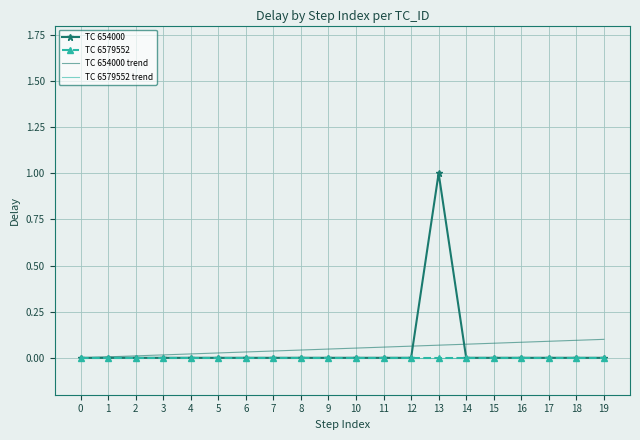

Reading right to left, extract all data points from this chart.

TC 654000: 19=0.0	18=0.0	17=0.0	16=0.0	15=0.0	14=0.0	13=1.0	12=0.0	11=0.0	10=0.0	9=0.0	8=0.0	7=0.0	6=0.0	5=0.0	4=0.0	3=0.0	2=0.0	1=0.0	0=0.0
TC 6579552: 19=0.0	18=0.0	17=0.0	16=0.0	15=0.0	14=0.0	13=0.0	12=0.0	11=0.0	10=0.0	9=0.0	8=0.0	7=0.0	6=0.0	5=0.0	4=0.0	3=0.0	2=0.0	1=0.0	0=0.0
TC 654000 trend: 19=0.1	18=0.1	17=0.1	16=0.1	15=0.1	14=0.1	13=0.1	12=0.1	11=0.1	10=0.1	9=0.0	8=0.0	7=0.0	6=0.0	5=0.0	4=0.0	3=0.0	2=0.0	1=0.0	0=-0.0
TC 6579552 trend: 19=0.0	18=0.0	17=0.0	16=0.0	15=0.0	14=0.0	13=0.0	12=0.0	11=0.0	10=0.0	9=0.0	8=0.0	7=0.0	6=0.0	5=0.0	4=0.0	3=0.0	2=0.0	1=0.0	0=0.0